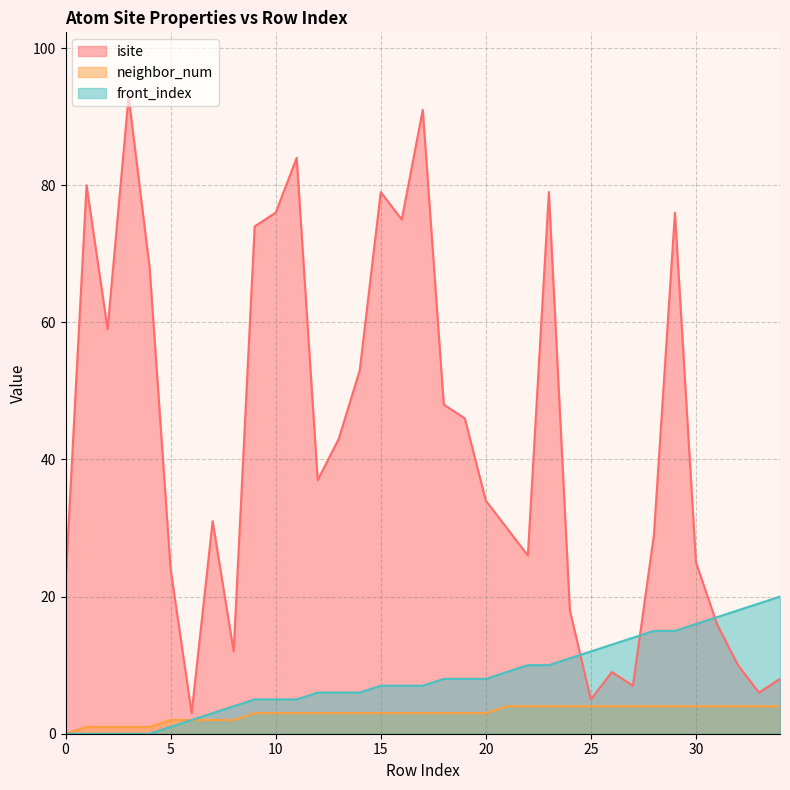

Reading left to right, what are all the values shown in this chart?

isite: 0=22	1=80	2=59	3=93	4=68	5=24	6=3	7=31	8=12	9=74	10=76	11=84	12=37	13=43	14=53	15=79	16=75	17=91	18=48	19=46	20=34	21=30	22=26	23=79	24=18	25=5	26=9	27=7	28=29	29=76	30=25	31=16	32=10	33=6	34=8
neighbor_num: 0=0	1=1	2=1	3=1	4=1	5=2	6=2	7=2	8=2	9=3	10=3	11=3	12=3	13=3	14=3	15=3	16=3	17=3	18=3	19=3	20=3	21=4	22=4	23=4	24=4	25=4	26=4	27=4	28=4	29=4	30=4	31=4	32=4	33=4	34=4
front_index: 0=0	1=0	2=0	3=0	4=0	5=1	6=2	7=3	8=4	9=5	10=5	11=5	12=6	13=6	14=6	15=7	16=7	17=7	18=8	19=8	20=8	21=9	22=10	23=10	24=11	25=12	26=13	27=14	28=15	29=15	30=16	31=17	32=18	33=19	34=20